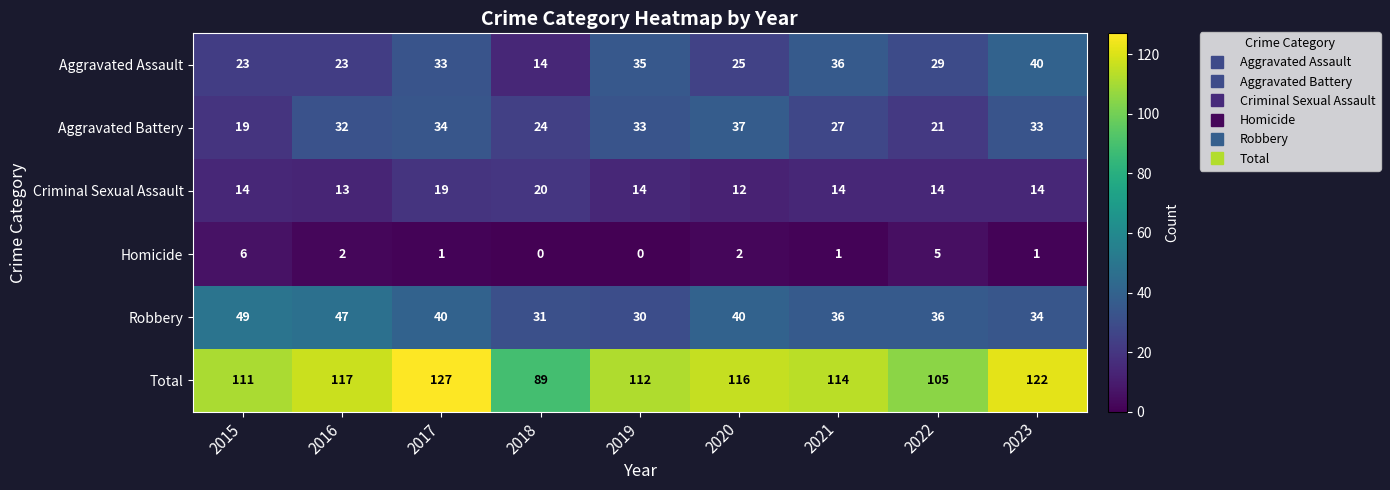

What is the spread (max minus min) of values at 2015?

105